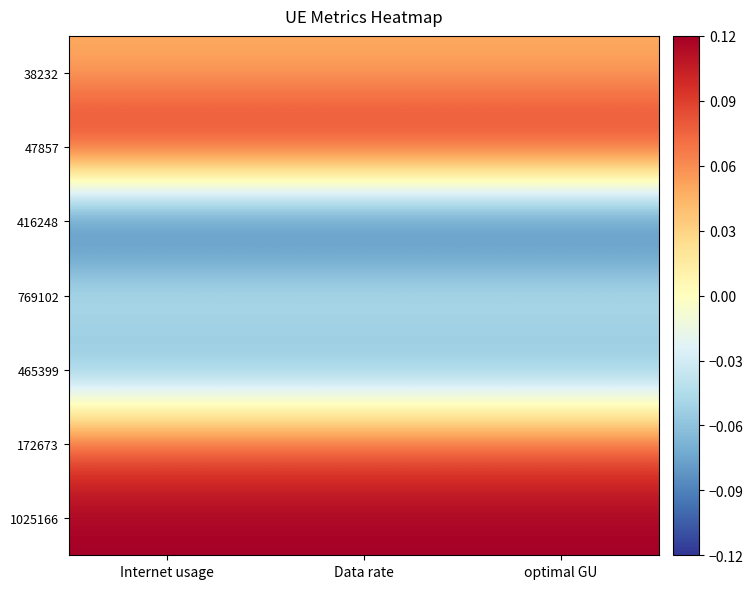

At Internet usage, list the series in order from smallest to largest.

416248, 465399, 769102, 38232, 172673, 47857, 1025166